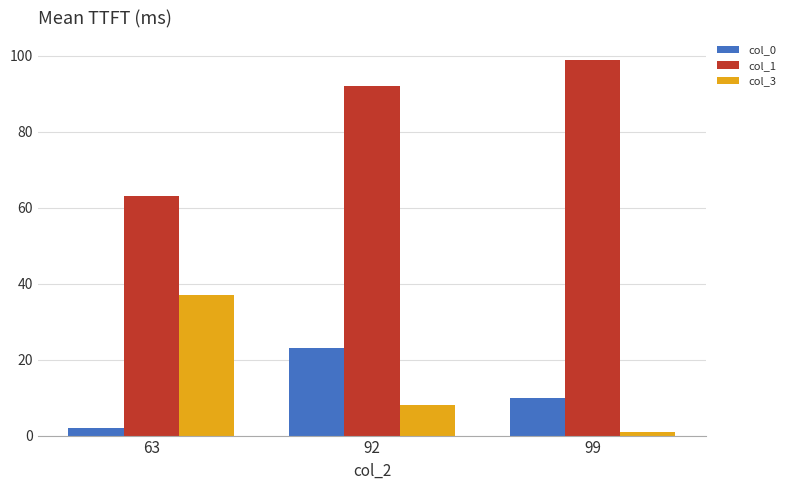

True or false: col_3 has a value of 4 at 92.

False